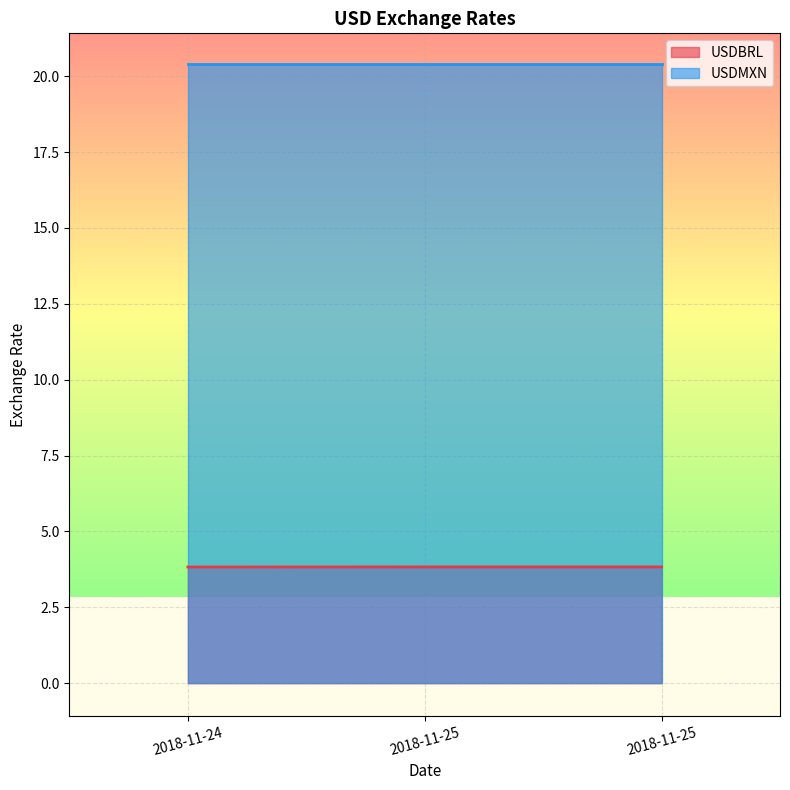

Count the values in the range 3 to 4.

3